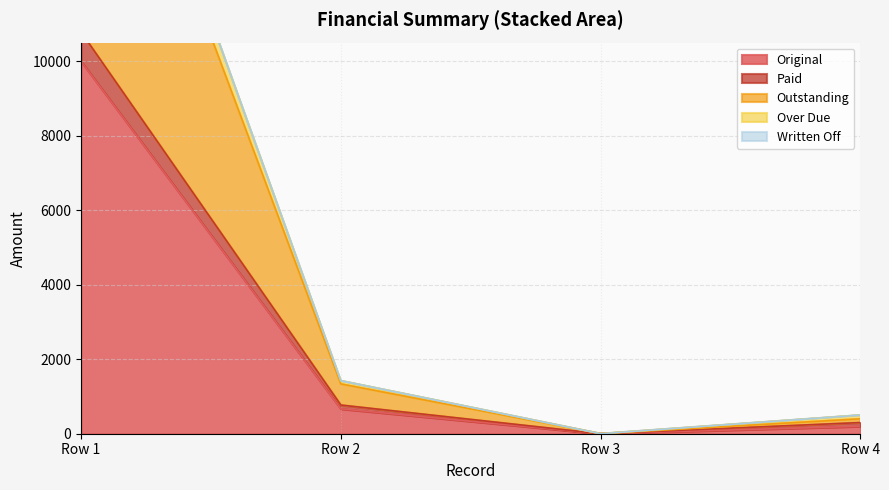

Reading right to left, extract all data points from this chart.

Original: 200.0	0.0	668.4	10000.0
Paid: 300.0	0.0	770.3	10785.8
Outstanding: 400.0	0.0	1336.8	20000.0
Over Due: 500.0	0.0	1421.6	20802.9